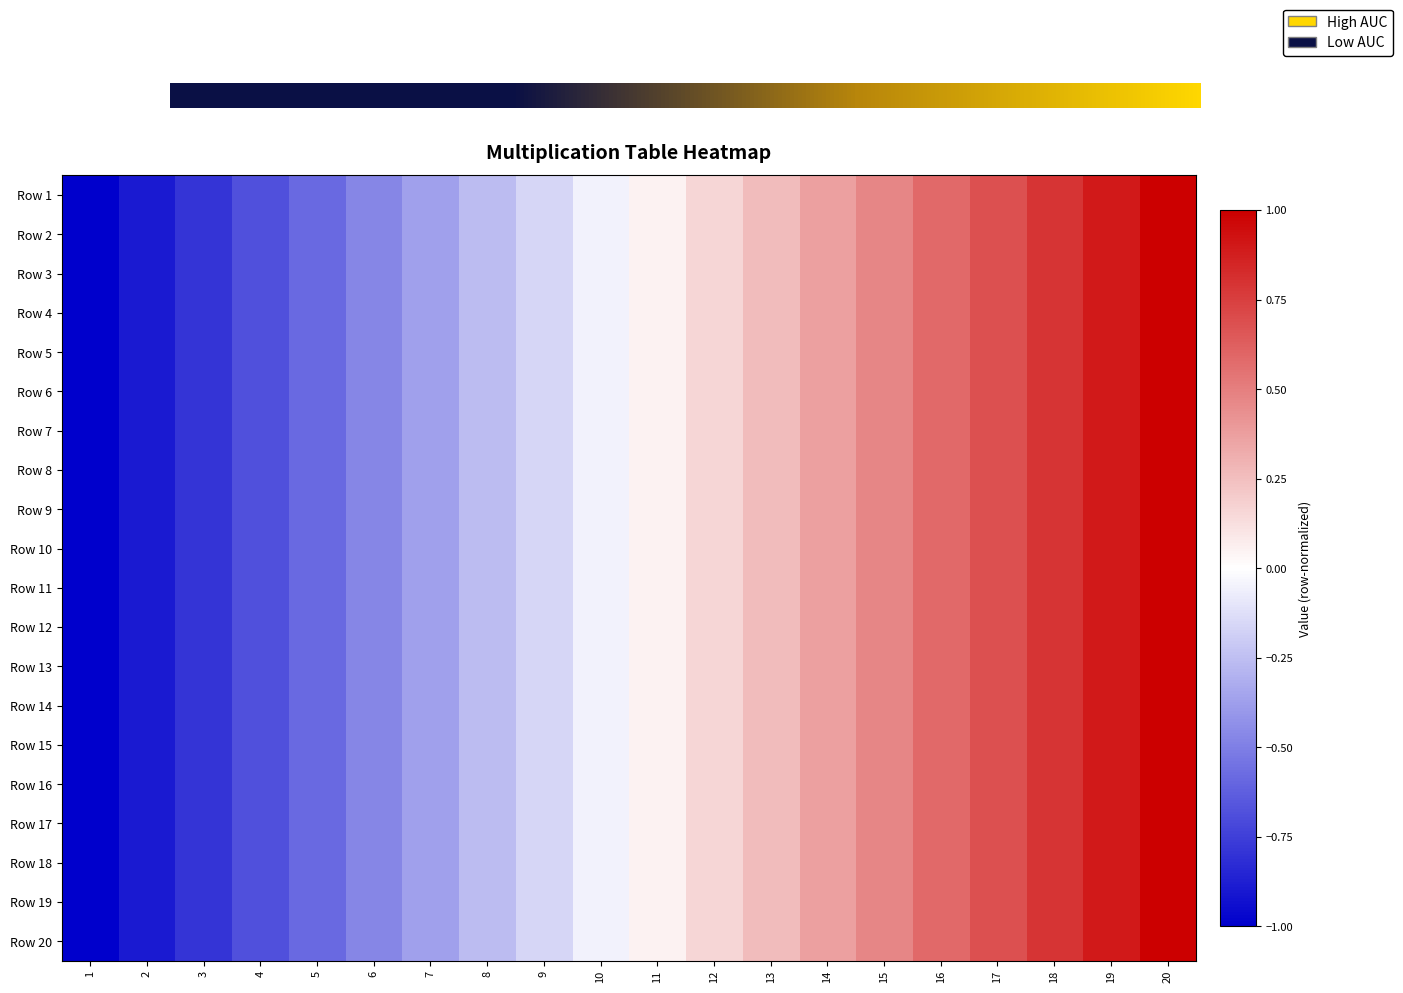

Reading right to left, list all the values displayed in this chart.

Row 1: 1.0	0.9	0.8	0.7	0.6	0.5	0.4	0.3	0.2	0.1	-0.1	-0.2	-0.3	-0.4	-0.5	-0.6	-0.7	-0.8	-0.9	-1.0
Row 2: 1.0	0.9	0.8	0.7	0.6	0.5	0.4	0.3	0.2	0.1	-0.1	-0.2	-0.3	-0.4	-0.5	-0.6	-0.7	-0.8	-0.9	-1.0
Row 3: 1.0	0.9	0.8	0.7	0.6	0.5	0.4	0.3	0.2	0.1	-0.1	-0.2	-0.3	-0.4	-0.5	-0.6	-0.7	-0.8	-0.9	-1.0
Row 4: 1.0	0.9	0.8	0.7	0.6	0.5	0.4	0.3	0.2	0.1	-0.1	-0.2	-0.3	-0.4	-0.5	-0.6	-0.7	-0.8	-0.9	-1.0
Row 5: 1.0	0.9	0.8	0.7	0.6	0.5	0.4	0.3	0.2	0.1	-0.1	-0.2	-0.3	-0.4	-0.5	-0.6	-0.7	-0.8	-0.9	-1.0
Row 6: 1.0	0.9	0.8	0.7	0.6	0.5	0.4	0.3	0.2	0.1	-0.1	-0.2	-0.3	-0.4	-0.5	-0.6	-0.7	-0.8	-0.9	-1.0
Row 7: 1.0	0.9	0.8	0.7	0.6	0.5	0.4	0.3	0.2	0.1	-0.1	-0.2	-0.3	-0.4	-0.5	-0.6	-0.7	-0.8	-0.9	-1.0
Row 8: 1.0	0.9	0.8	0.7	0.6	0.5	0.4	0.3	0.2	0.1	-0.1	-0.2	-0.3	-0.4	-0.5	-0.6	-0.7	-0.8	-0.9	-1.0
Row 9: 1.0	0.9	0.8	0.7	0.6	0.5	0.4	0.3	0.2	0.1	-0.1	-0.2	-0.3	-0.4	-0.5	-0.6	-0.7	-0.8	-0.9	-1.0
Row 10: 1.0	0.9	0.8	0.7	0.6	0.5	0.4	0.3	0.2	0.1	-0.1	-0.2	-0.3	-0.4	-0.5	-0.6	-0.7	-0.8	-0.9	-1.0
Row 11: 1.0	0.9	0.8	0.7	0.6	0.5	0.4	0.3	0.2	0.1	-0.1	-0.2	-0.3	-0.4	-0.5	-0.6	-0.7	-0.8	-0.9	-1.0
Row 12: 1.0	0.9	0.8	0.7	0.6	0.5	0.4	0.3	0.2	0.1	-0.1	-0.2	-0.3	-0.4	-0.5	-0.6	-0.7	-0.8	-0.9	-1.0
Row 13: 1.0	0.9	0.8	0.7	0.6	0.5	0.4	0.3	0.2	0.1	-0.1	-0.2	-0.3	-0.4	-0.5	-0.6	-0.7	-0.8	-0.9	-1.0
Row 14: 1.0	0.9	0.8	0.7	0.6	0.5	0.4	0.3	0.2	0.1	-0.1	-0.2	-0.3	-0.4	-0.5	-0.6	-0.7	-0.8	-0.9	-1.0
Row 15: 1.0	0.9	0.8	0.7	0.6	0.5	0.4	0.3	0.2	0.1	-0.1	-0.2	-0.3	-0.4	-0.5	-0.6	-0.7	-0.8	-0.9	-1.0
Row 16: 1.0	0.9	0.8	0.7	0.6	0.5	0.4	0.3	0.2	0.1	-0.1	-0.2	-0.3	-0.4	-0.5	-0.6	-0.7	-0.8	-0.9	-1.0
Row 17: 1.0	0.9	0.8	0.7	0.6	0.5	0.4	0.3	0.2	0.1	-0.1	-0.2	-0.3	-0.4	-0.5	-0.6	-0.7	-0.8	-0.9	-1.0
Row 18: 1.0	0.9	0.8	0.7	0.6	0.5	0.4	0.3	0.2	0.1	-0.1	-0.2	-0.3	-0.4	-0.5	-0.6	-0.7	-0.8	-0.9	-1.0
Row 19: 1.0	0.9	0.8	0.7	0.6	0.5	0.4	0.3	0.2	0.1	-0.1	-0.2	-0.3	-0.4	-0.5	-0.6	-0.7	-0.8	-0.9	-1.0
Row 20: 1.0	0.9	0.8	0.7	0.6	0.5	0.4	0.3	0.2	0.1	-0.1	-0.2	-0.3	-0.4	-0.5	-0.6	-0.7	-0.8	-0.9	-1.0